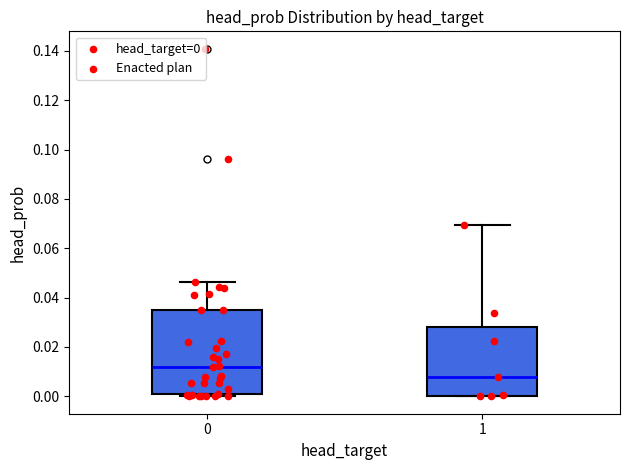

Reading left to right, transcribe this box plot: for each box, give where its median line is, the range the box spans, and where its two whiskers end, as read against the y-axis. The values are not printed on the chart, so give them approximately, as read against the axis.

0: median 0.012, box 0.002 to 0.034, whiskers 0.000 to 0.046
1: median 0.008, box 0.000 to 0.028, whiskers 0.000 to 0.070